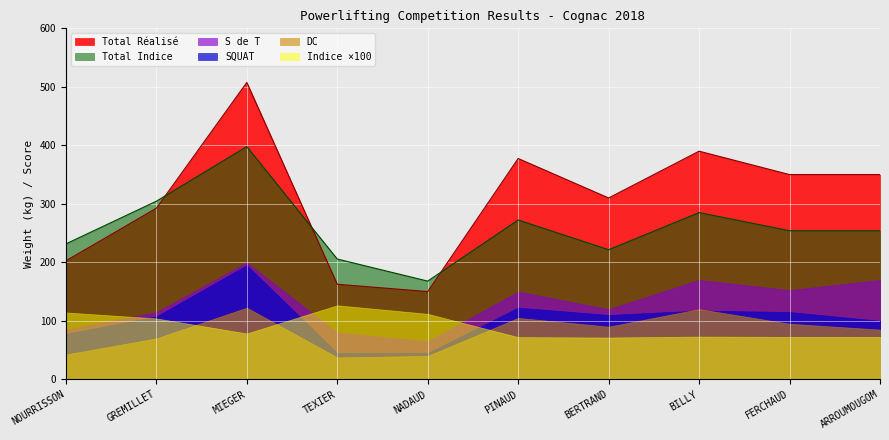

True or false: SQUAT and Total Indice intersect in this chart.

False